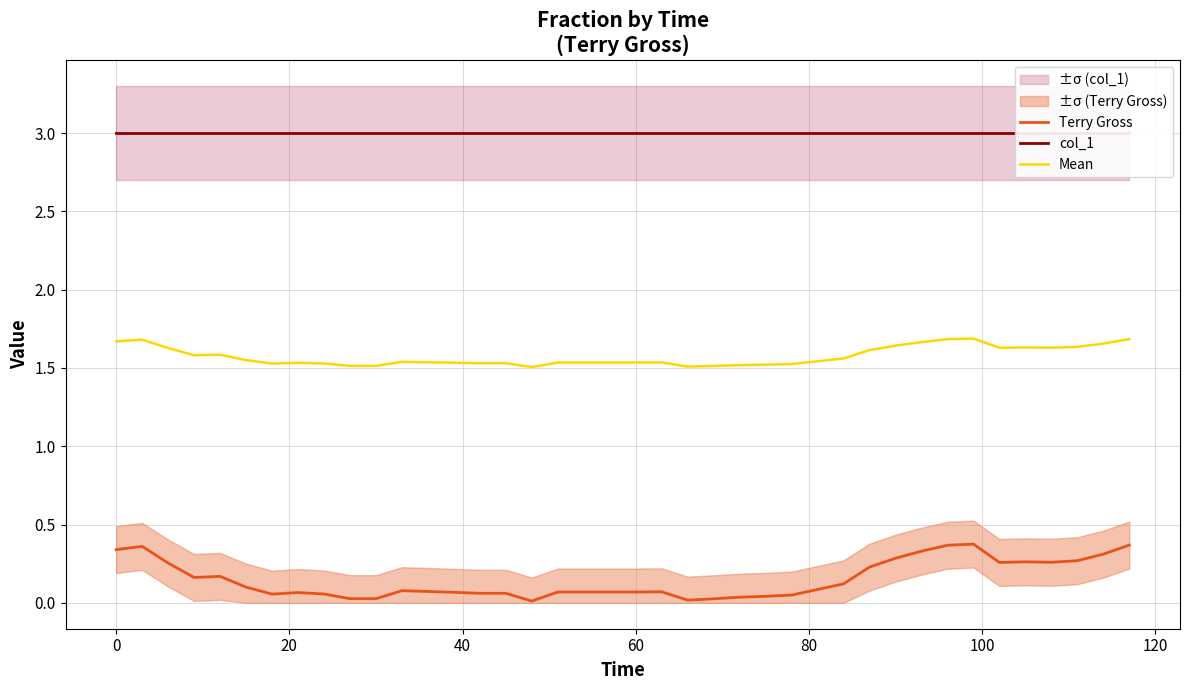

Reading left to right, list all the values displayed in this chart.

Terry Gross: 0.3	0.4	0.3	0.2	0.2	0.1	0.1	0.1	0.1	0.0	0.0	0.1	0.1	0.1	0.1	0.1	0.0	0.1	0.1	0.1	0.1	0.1	0.0	0.0	0.0	0.0	0.0	0.1	0.1	0.2	0.3	0.3	0.4	0.4	0.3	0.3	0.3	0.3	0.3	0.4
col_1: 3.0	3.0	3.0	3.0	3.0	3.0	3.0	3.0	3.0	3.0	3.0	3.0	3.0	3.0	3.0	3.0	3.0	3.0	3.0	3.0	3.0	3.0	3.0	3.0	3.0	3.0	3.0	3.0	3.0	3.0	3.0	3.0	3.0	3.0	3.0	3.0	3.0	3.0	3.0	3.0
Mean: 1.7	1.7	1.6	1.6	1.6	1.6	1.5	1.5	1.5	1.5	1.5	1.5	1.5	1.5	1.5	1.5	1.5	1.5	1.5	1.5	1.5	1.5	1.5	1.5	1.5	1.5	1.5	1.5	1.6	1.6	1.6	1.7	1.7	1.7	1.6	1.6	1.6	1.6	1.7	1.7